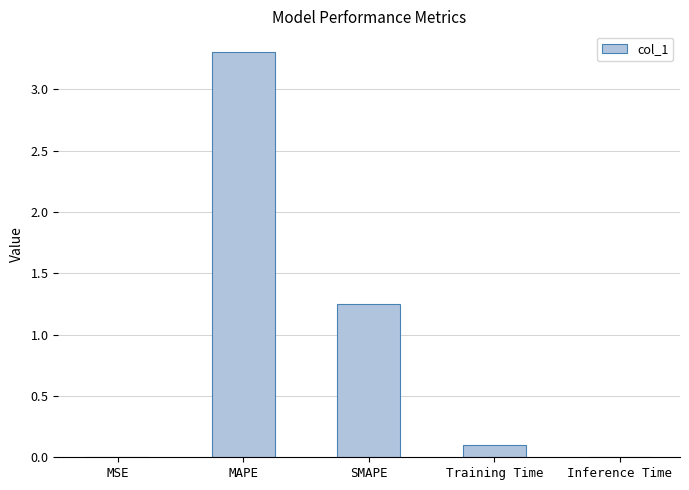

True or false: the data shows 0.2 at Training Time.

False